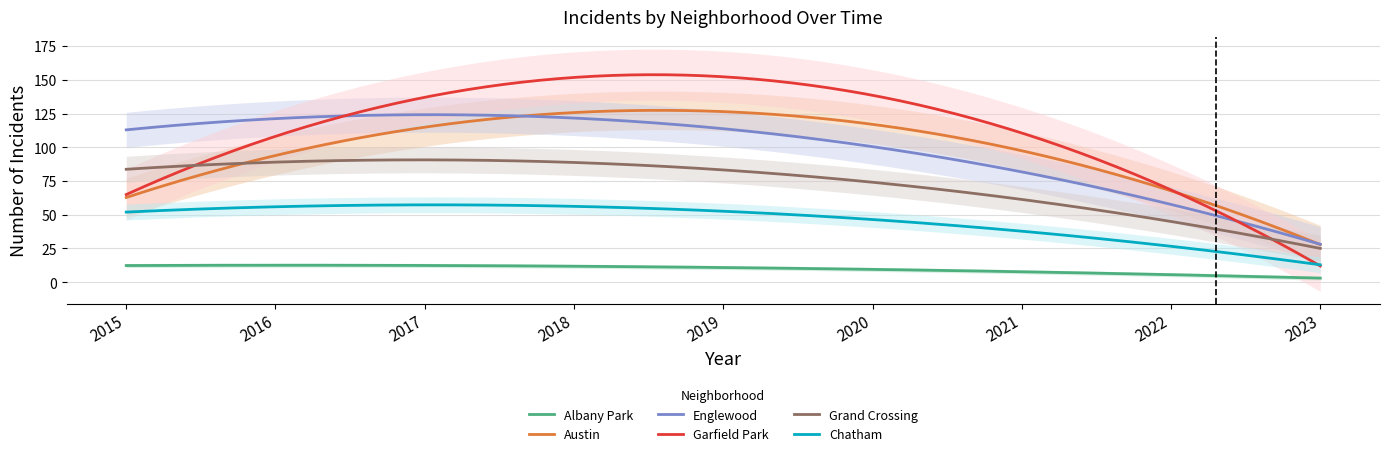

What is the value of the Grand Crossing point at the 7th from the left?

66